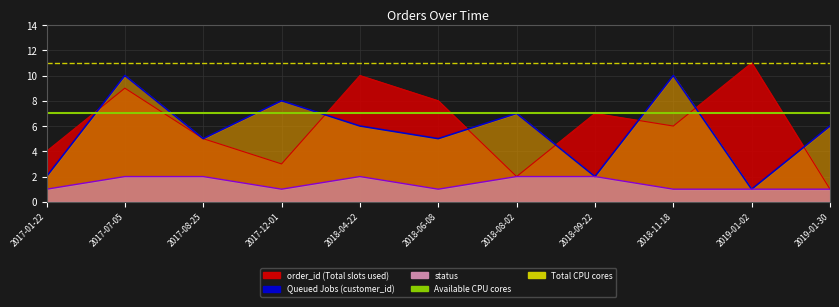

Rank the series by their maximum value, from highest to lowest.

order_id, customer_id, status